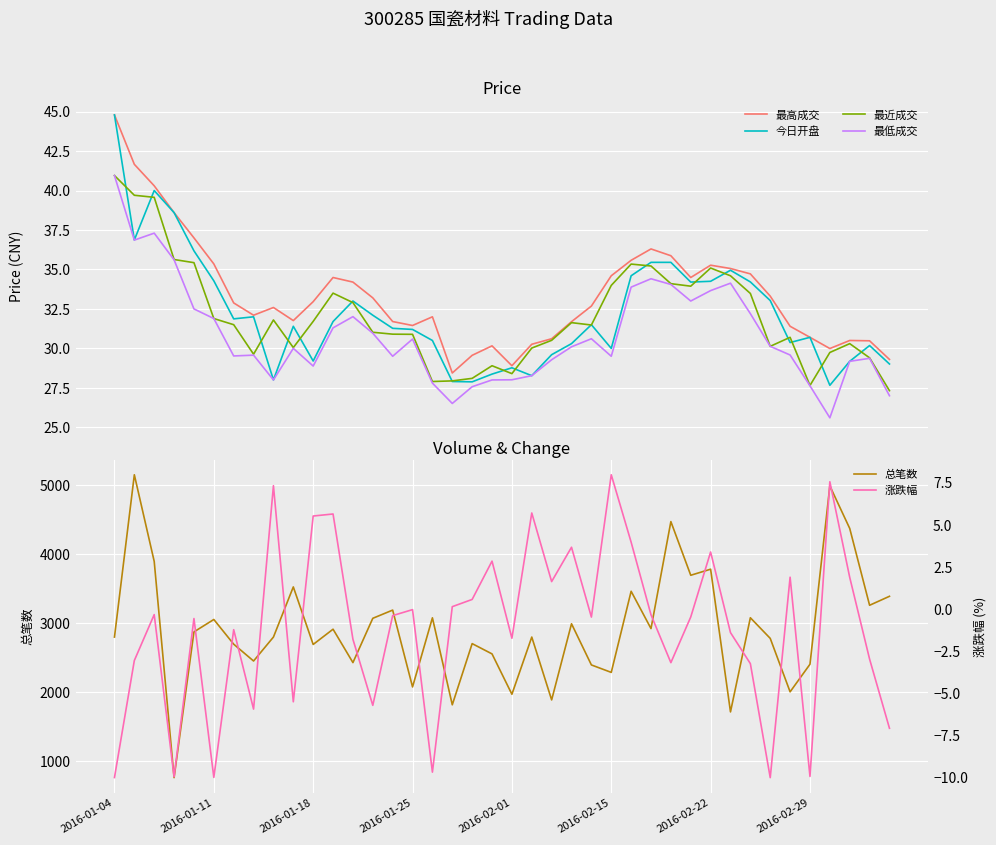

What is the minimum value for 最高成交?

28.4